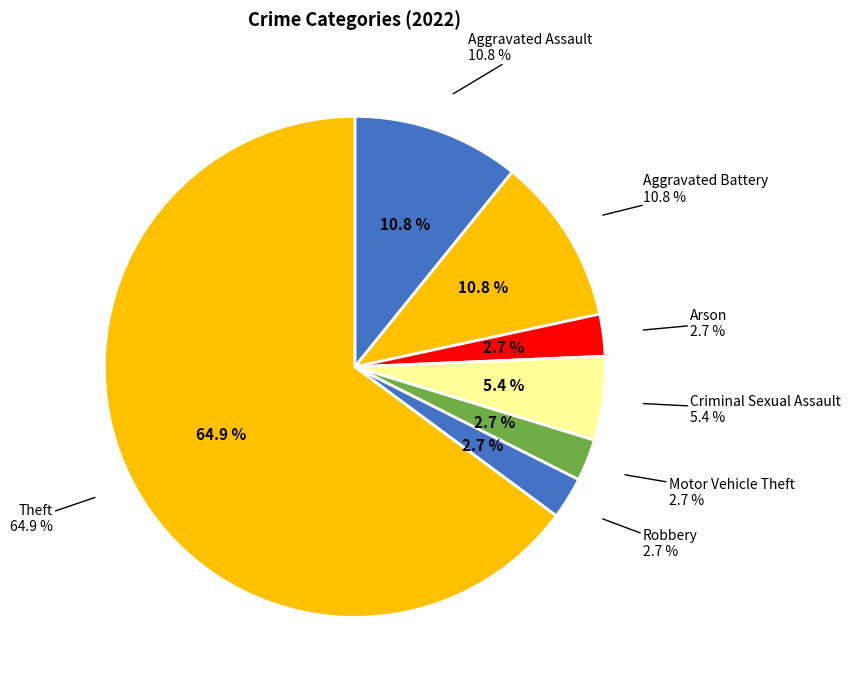

Is Theft the majority of the pie?

Yes